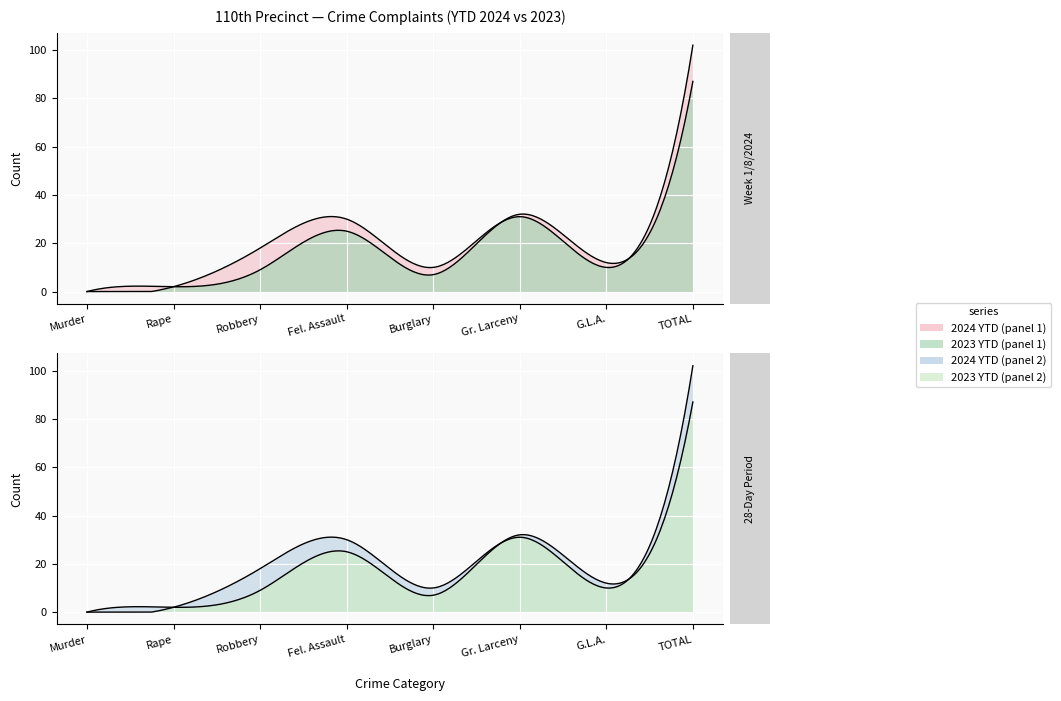

Which series ends up on top after the final intersection of 2023 YTD and 2024 YTD?

2024 YTD